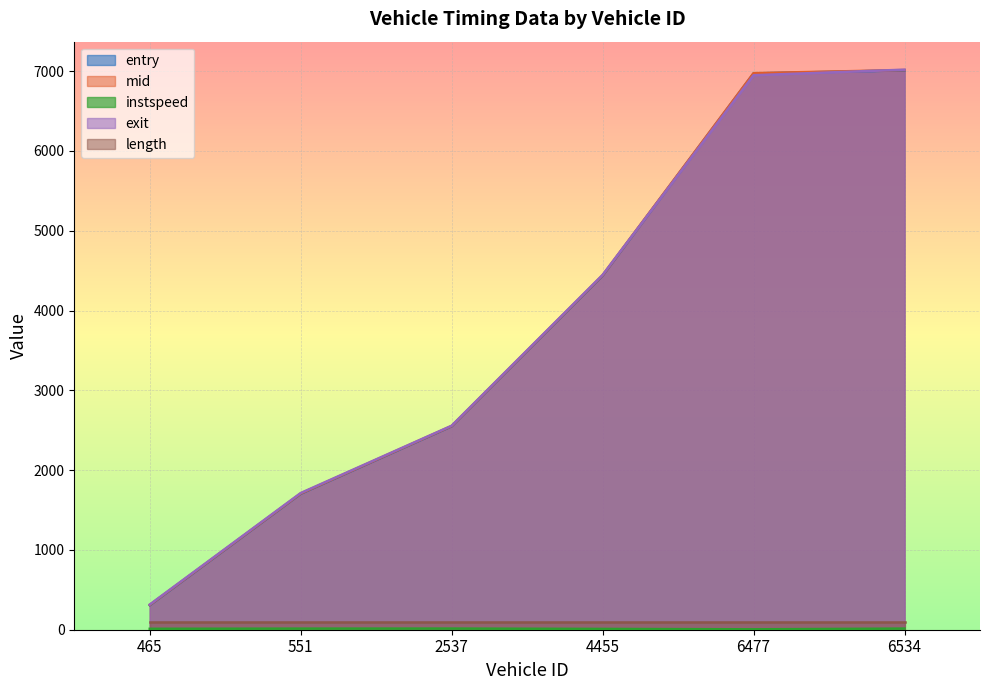

True or false: entry and instspeed intersect in this chart.

False